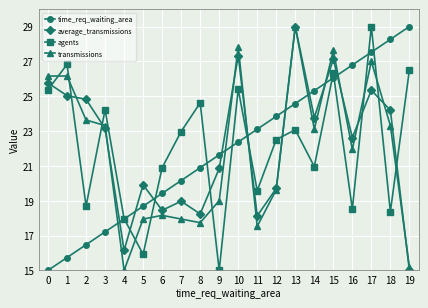

Which series changed the most between 5 and 13?

transmissions